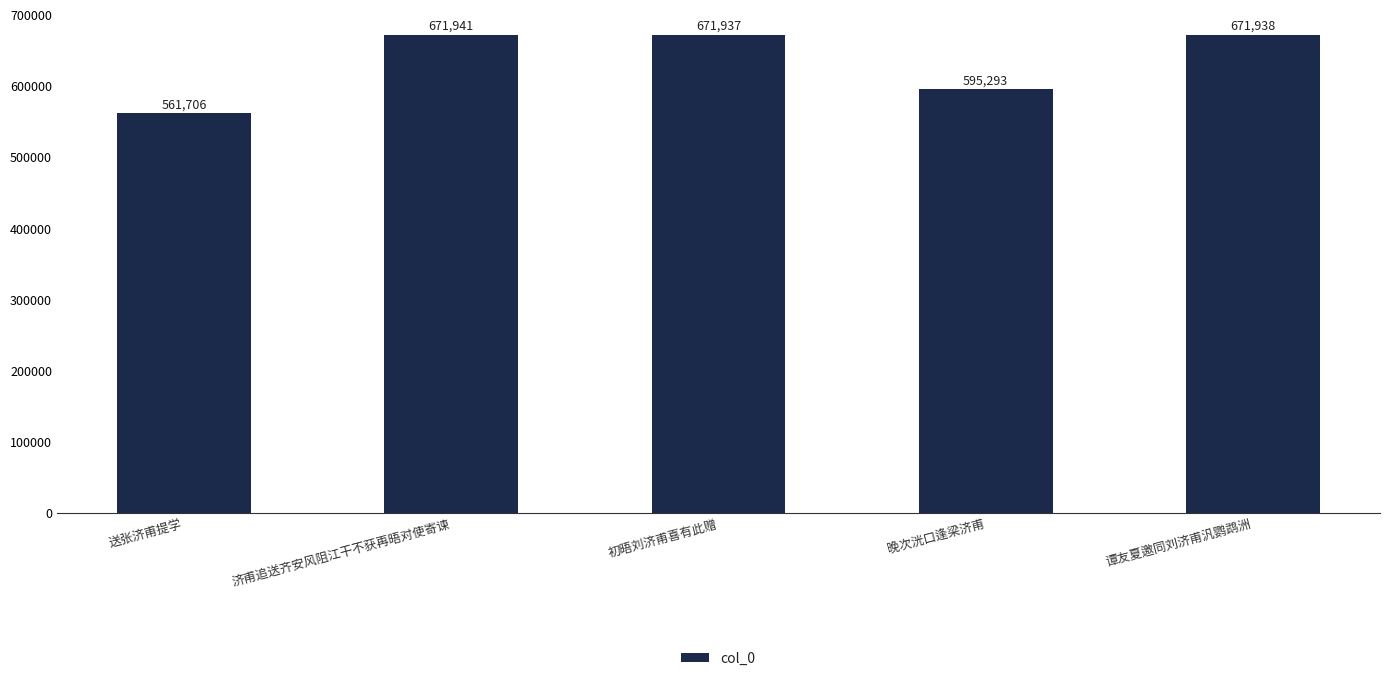

At which label does the data first exceed 671937?

济甫追送齐安风阻江干不获再晤对使寄谏